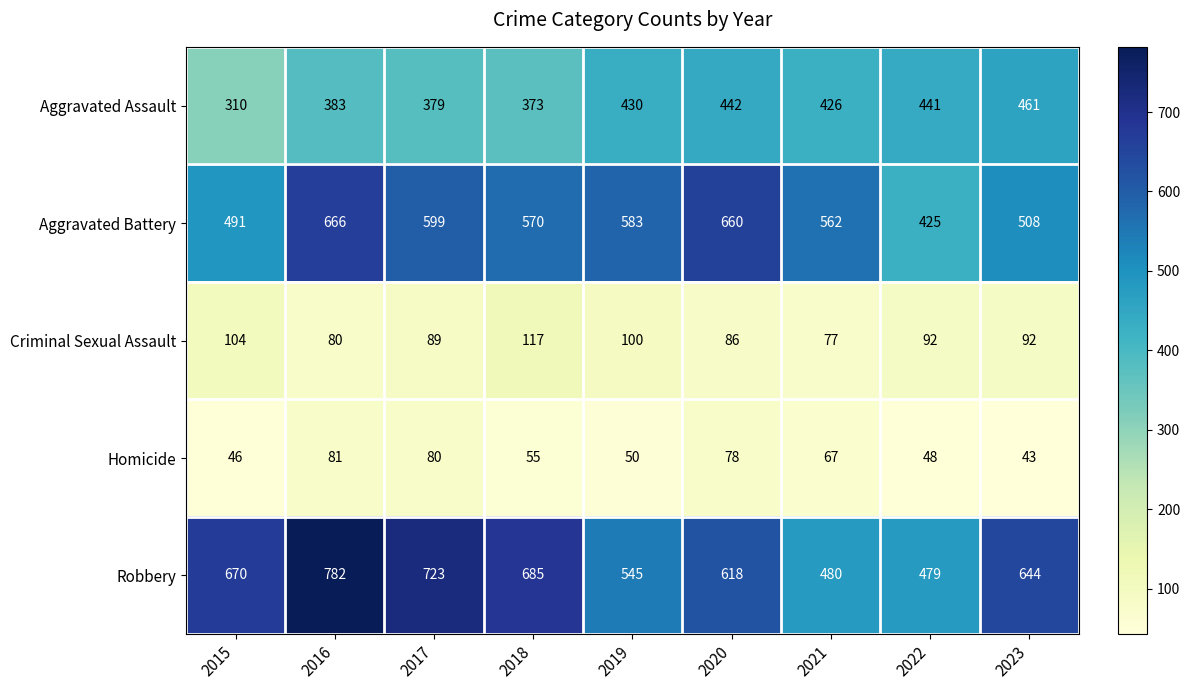

Rank the series by their maximum value, from highest to lowest.

Robbery, Aggravated Battery, Aggravated Assault, Criminal Sexual Assault, Homicide